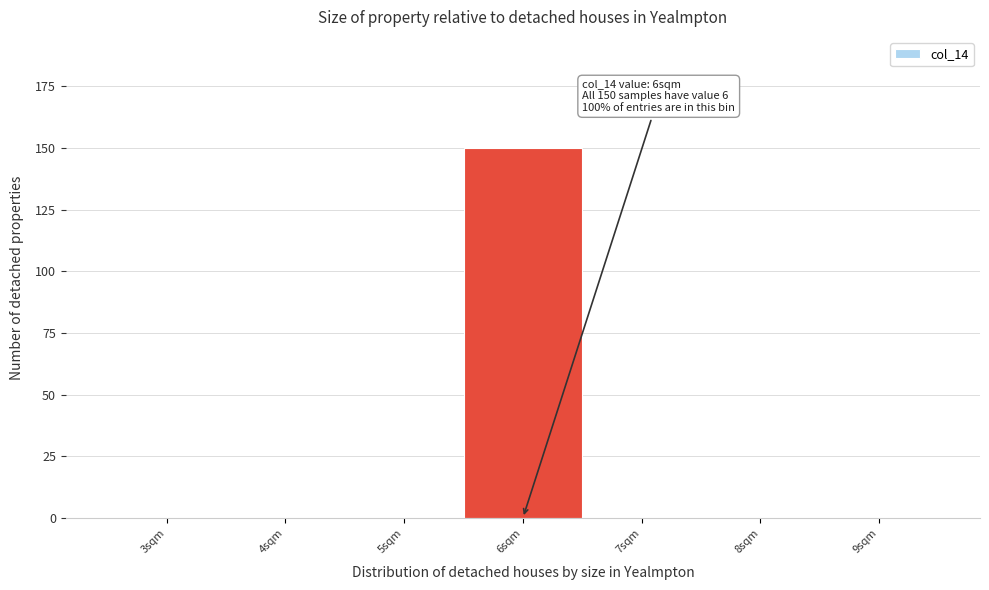

Reading left to right, what are all the values shown in this chart?

3sqm=0	4sqm=0	5sqm=0	6sqm=150	7sqm=0	8sqm=0	9sqm=0